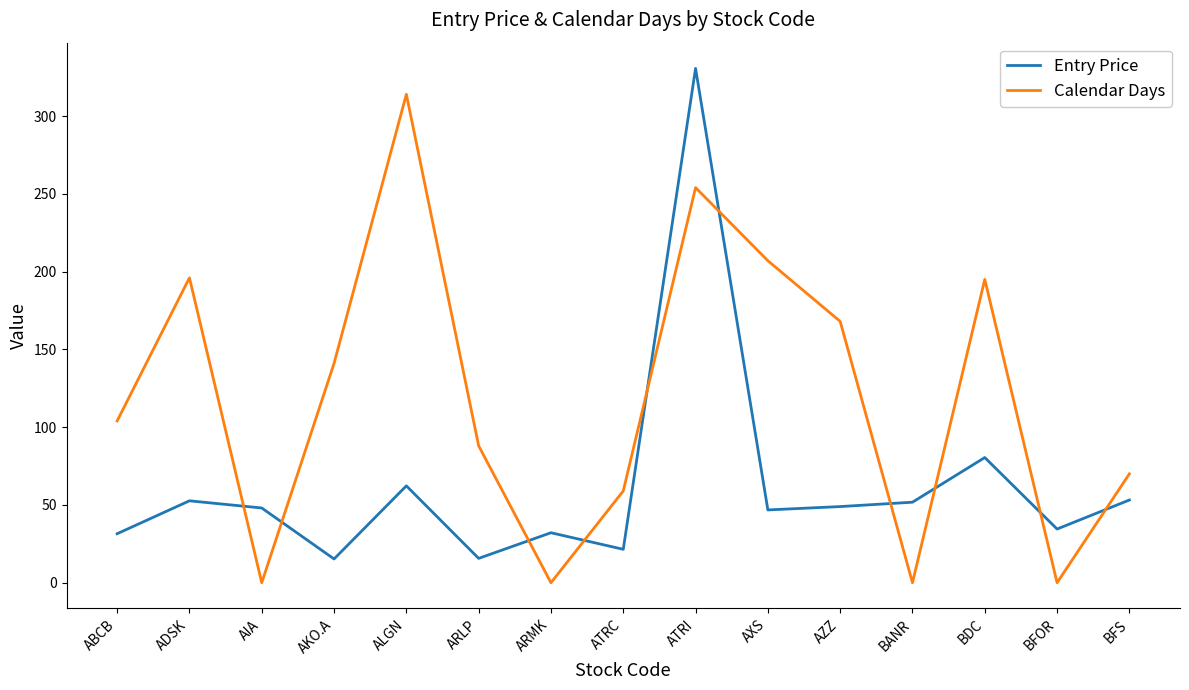

Rank the series at BDC from highest to lowest value.

Calendar Days, Entry Price